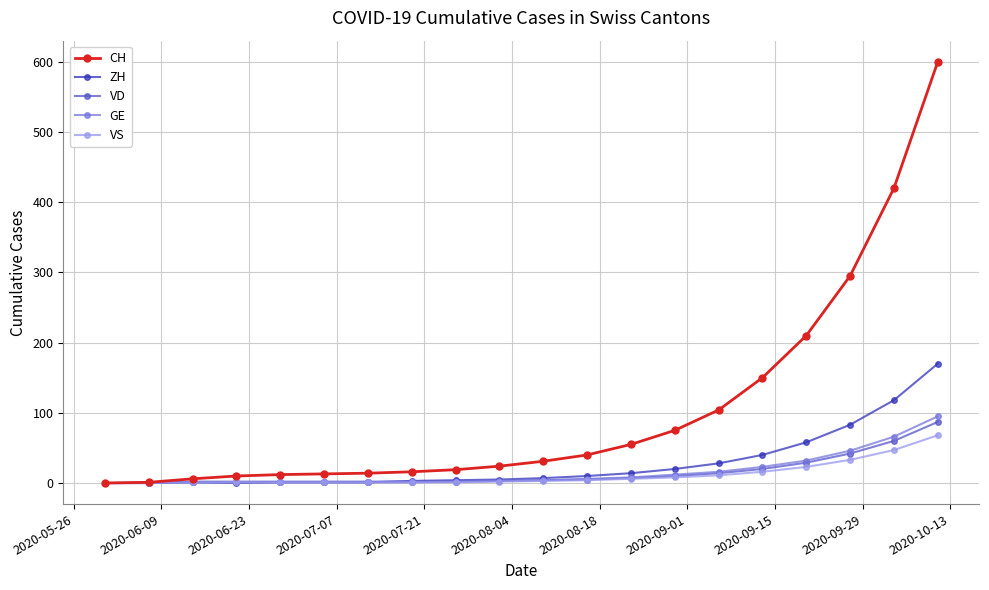

How many lines are shown in the chart?

5